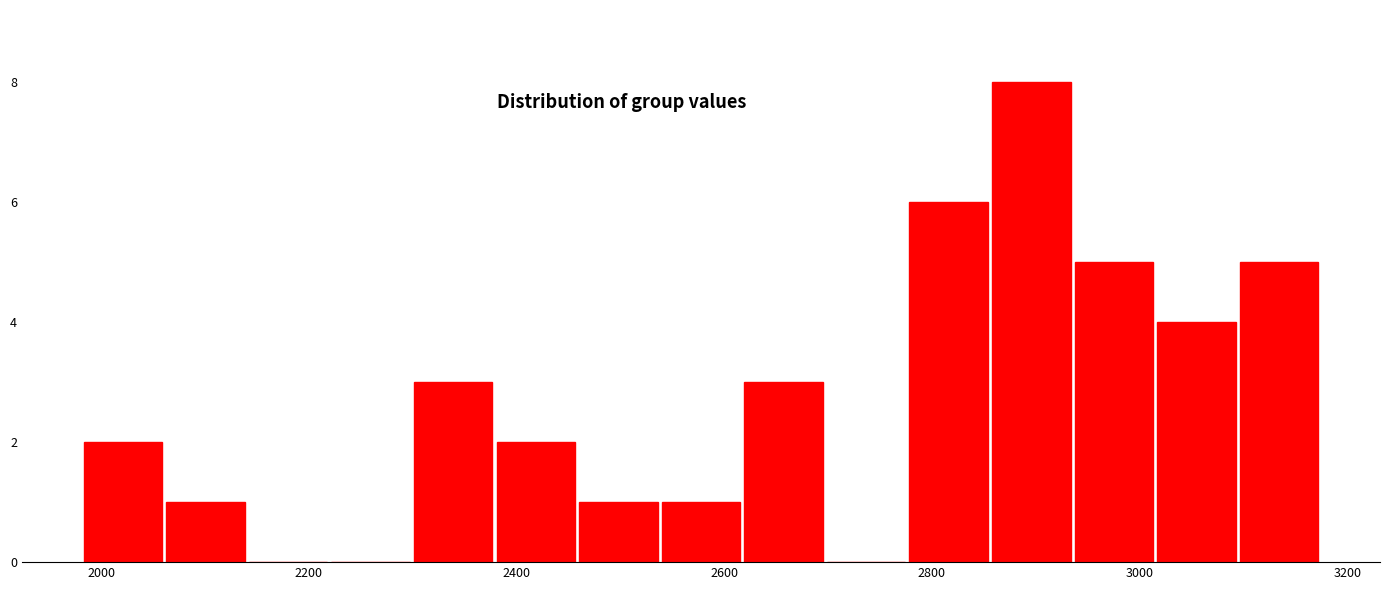

Read against the x-axis, roughly where is the centre of the tallest bar?

2900